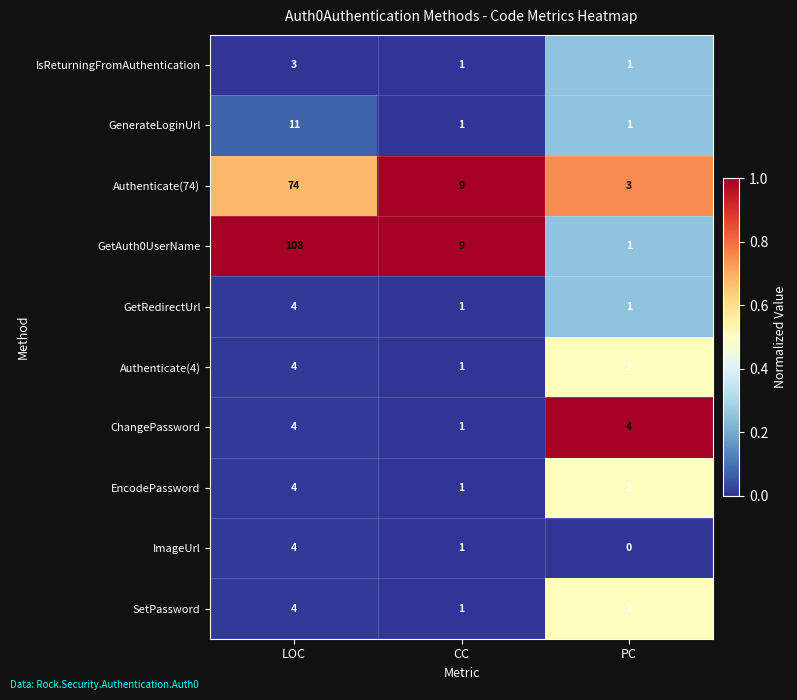

What is the spread (max minus min) of values at CC?

8